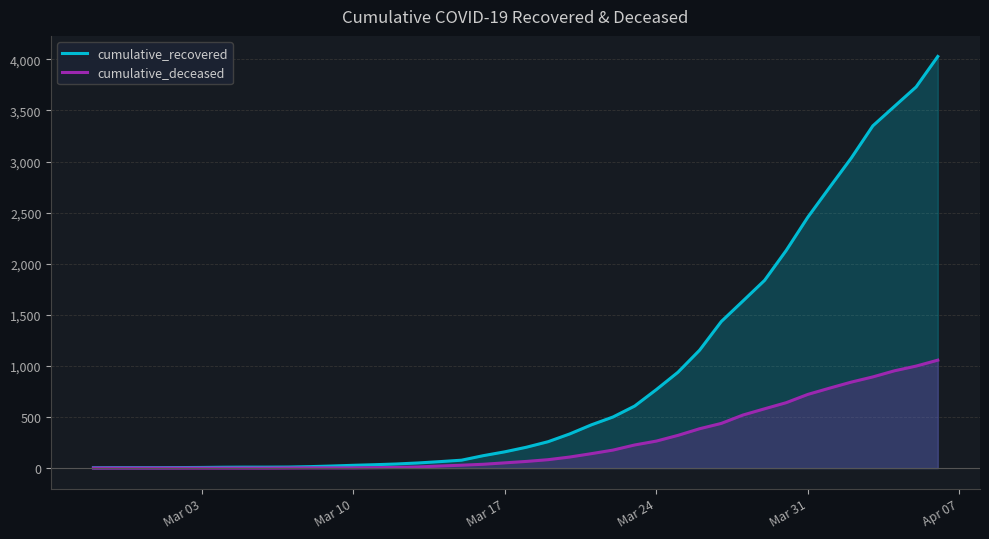

What are all the series names shown in the legend?

cumulative_recovered, cumulative_deceased